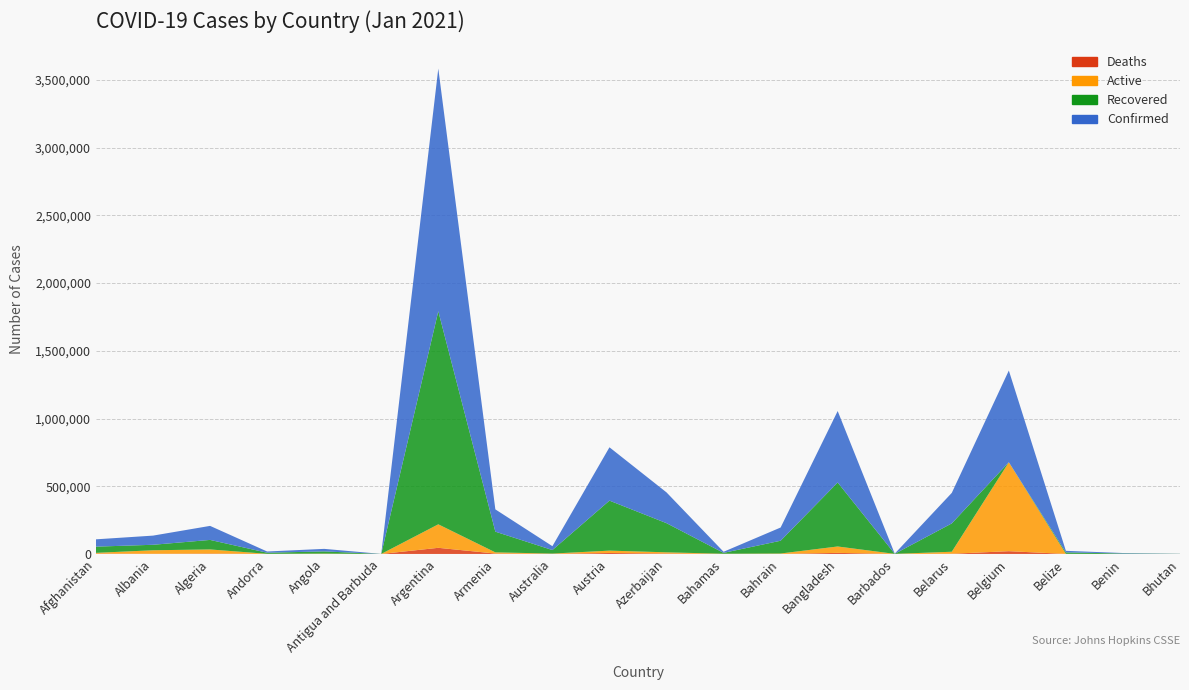

Reading left to right, list all the values displayed in this chart.

Confirmed: 53984	67690	103611	9038	18765	187	1791979	164586	28708	393778	227273	8032	97607	527632	1095	225461	677209	11529	3413	842
Recovered: 45868	40453	70373	8116	16225	156	1573104	152772	25918	369218	215268	6525	94297	472437	493	209208	0	10650	3245	574
Deaths: 2339	1277	2831	91	431	6	45295	2992	909	7082	3009	175	360	7906	7	1582	20396	281	46	1
Active: 5777	25960	30407	831	2109	25	173580	8822	1881	17478	8996	1332	2950	47289	595	14671	656813	598	122	267